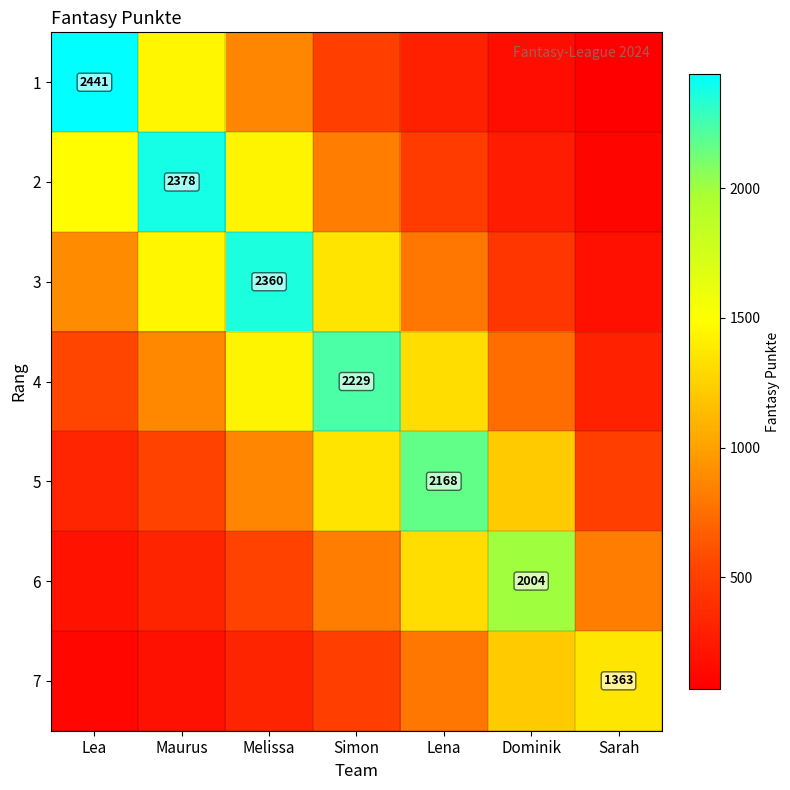

How many values in the 6 series are below 820?

3